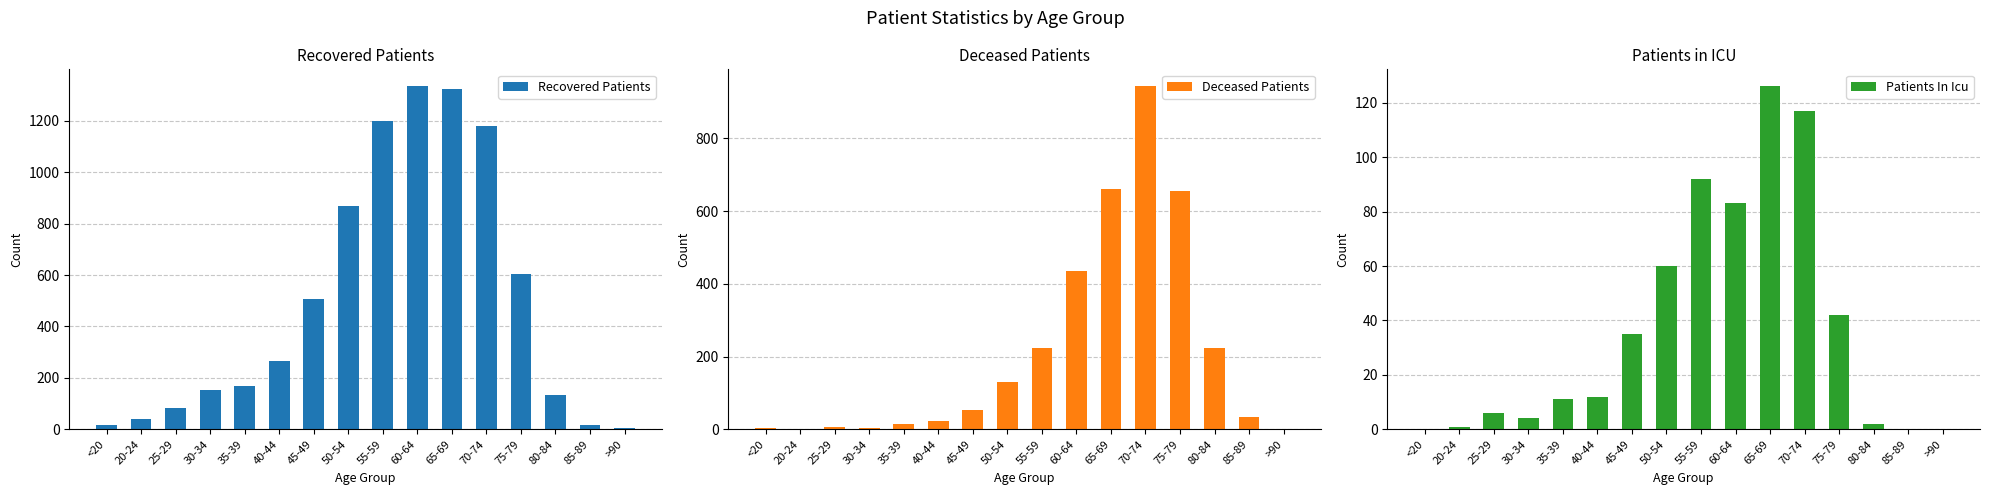

What is the label of the 8th bar from the right?

55-59